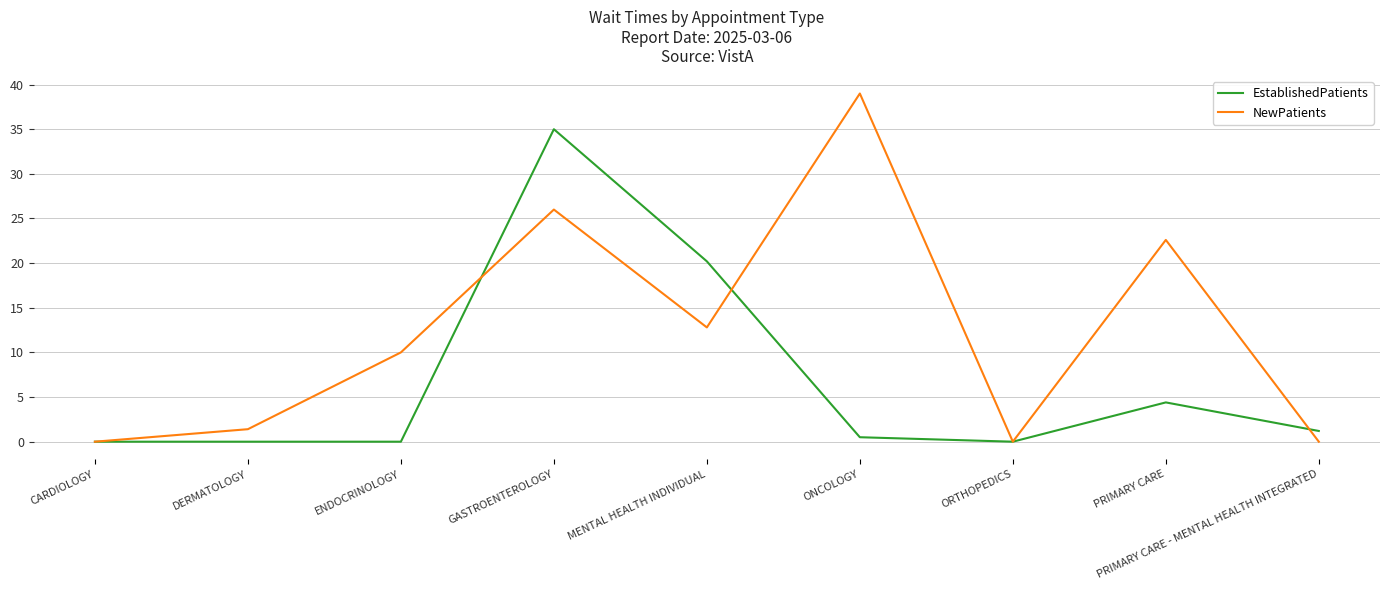

Does the chart display data point markers on the line(s)?

No